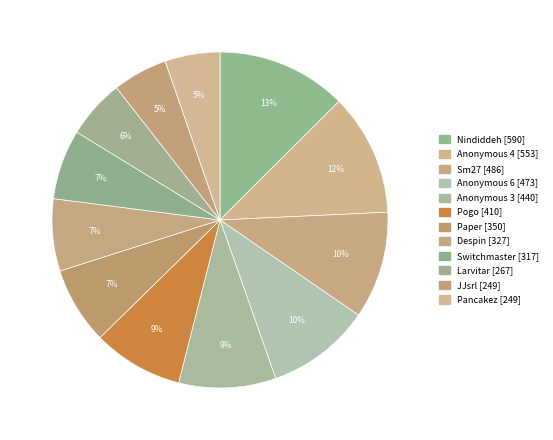

What percentage is NOT represented by Anonymous 4?

88.3%